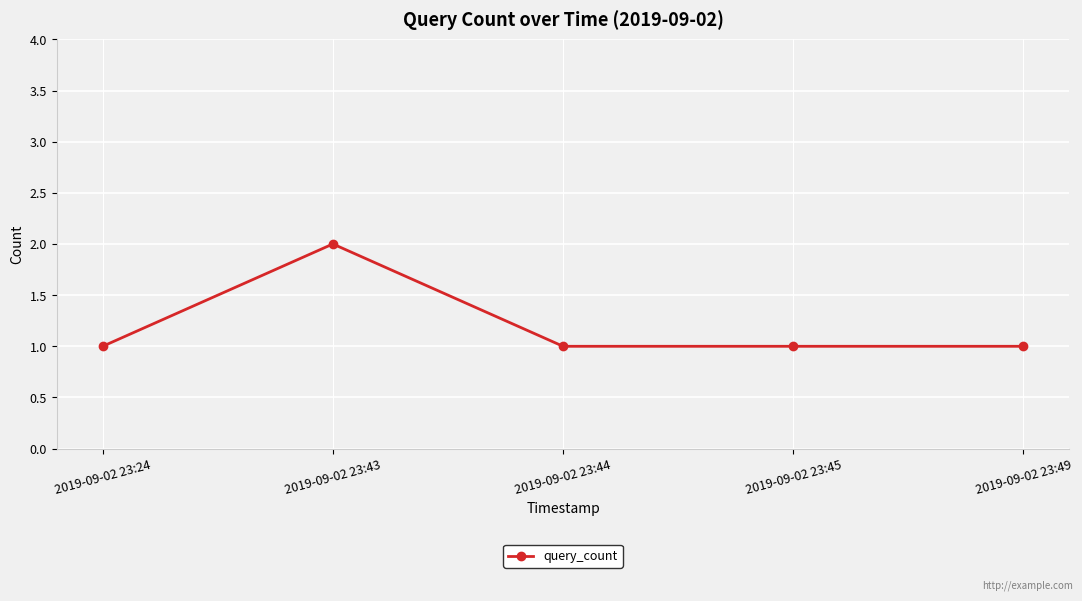

Approximately how many times larger is the value at 2019-09-02 23:49 compared to 2019-09-02 23:43?

0.5